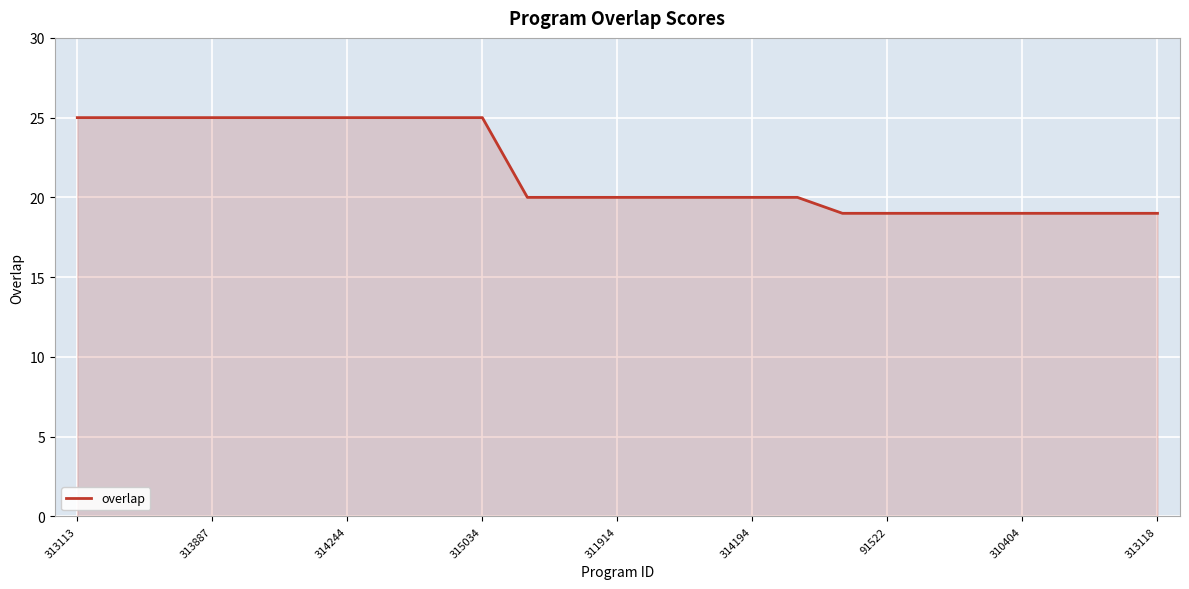

What is the maximum value shown in the chart?

25